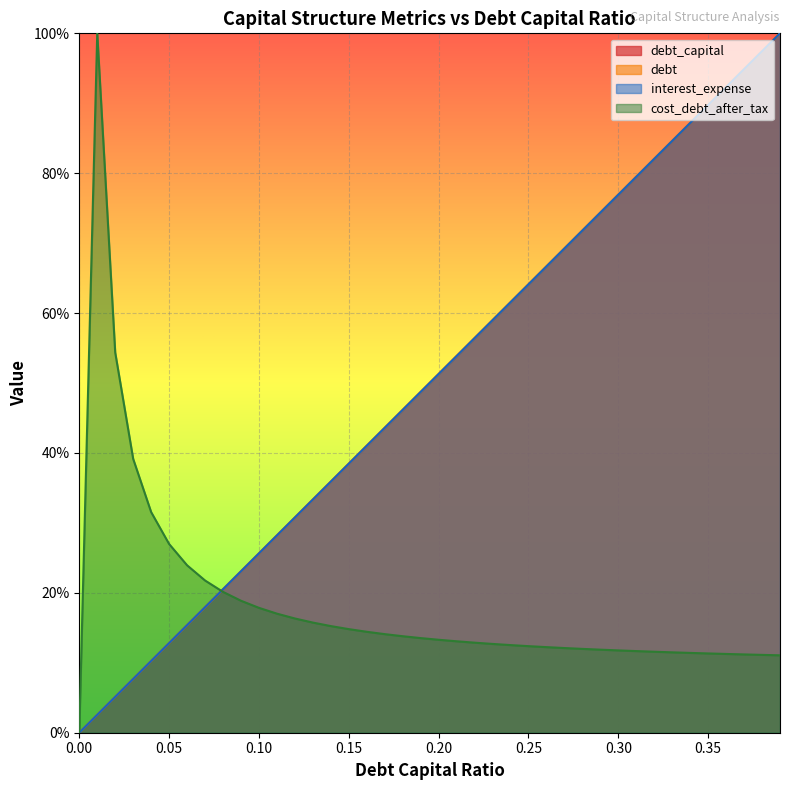

Reading right to left, transcribe all the data shown in this chart.

debt_capital: 1.0	1.0	0.9	0.9	0.9	0.9	0.8	0.8	0.8	0.8	0.7	0.7	0.7	0.7	0.6	0.6	0.6	0.6	0.5	0.5	0.5	0.5	0.4	0.4	0.4	0.4	0.3	0.3	0.3	0.3	0.2	0.2	0.2	0.2	0.1	0.1	0.1	0.1	0.0	0.0
debt: 1.0	1.0	0.9	0.9	0.9	0.9	0.8	0.8	0.8	0.8	0.7	0.7	0.7	0.7	0.6	0.6	0.6	0.6	0.5	0.5	0.5	0.5	0.4	0.4	0.4	0.4	0.3	0.3	0.3	0.3	0.2	0.2	0.2	0.2	0.1	0.1	0.1	0.1	0.0	0.0
interest_expense: 1.0	1.0	0.9	0.9	0.9	0.9	0.8	0.8	0.8	0.8	0.7	0.7	0.7	0.7	0.6	0.6	0.6	0.6	0.5	0.5	0.5	0.5	0.4	0.4	0.4	0.4	0.3	0.3	0.3	0.3	0.2	0.2	0.2	0.2	0.1	0.1	0.1	0.1	0.0	0.0
cost_debt_after_tax: 0.1	0.1	0.1	0.1	0.1	0.1	0.1	0.1	0.1	0.1	0.1	0.1	0.1	0.1	0.1	0.1	0.1	0.1	0.1	0.1	0.1	0.1	0.1	0.1	0.1	0.2	0.2	0.2	0.2	0.2	0.2	0.2	0.2	0.2	0.3	0.3	0.4	0.5	1.0	0.0